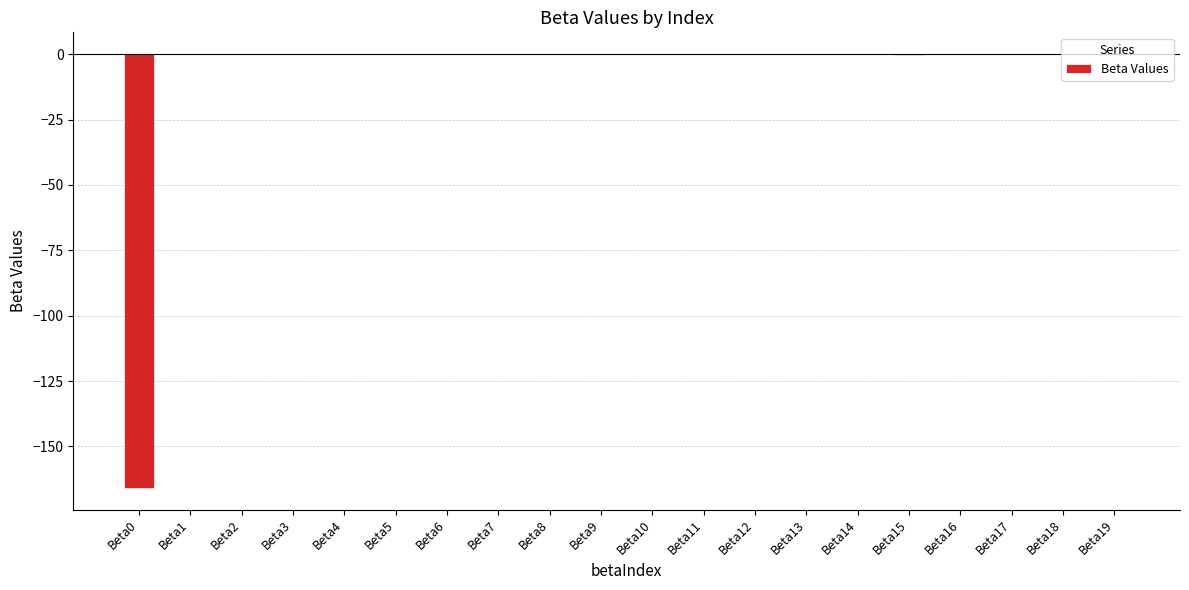

True or false: the data shows 0.1 at Beta13.

True